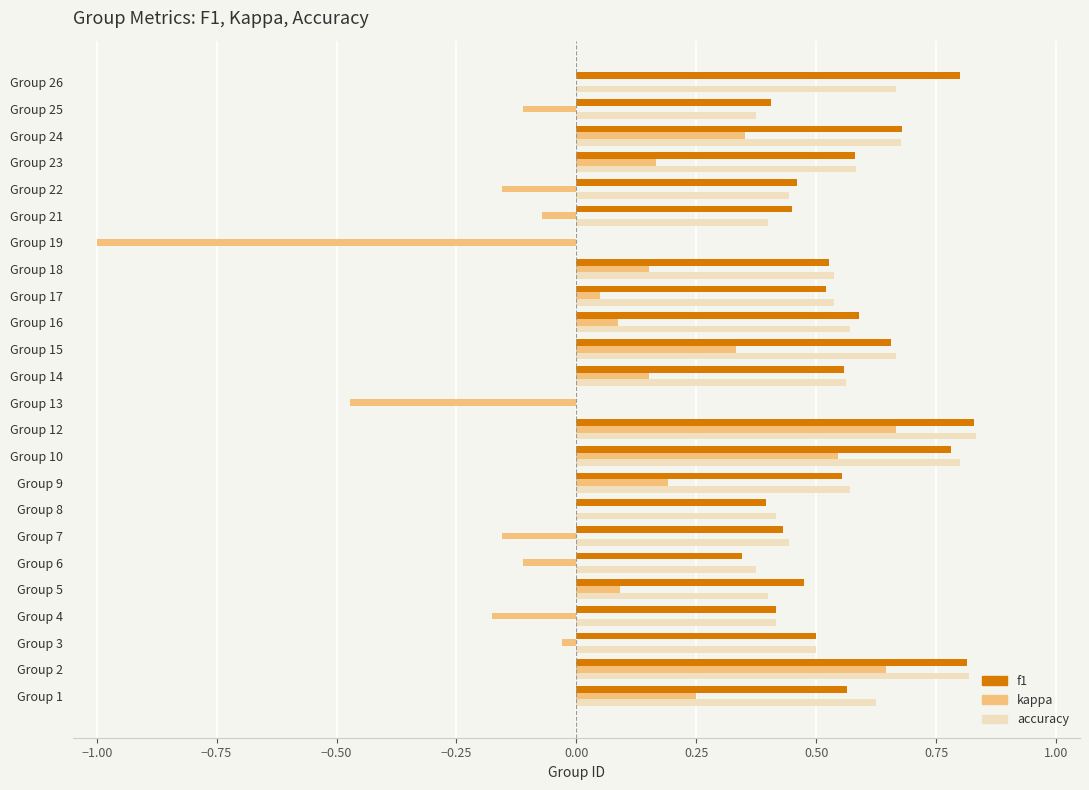

Is it true that f1 equals 0.8 at Group 16?

False